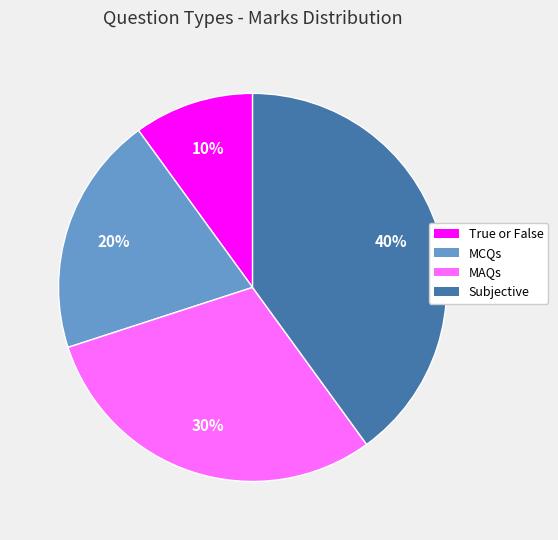

How many segments does this pie chart have?

4